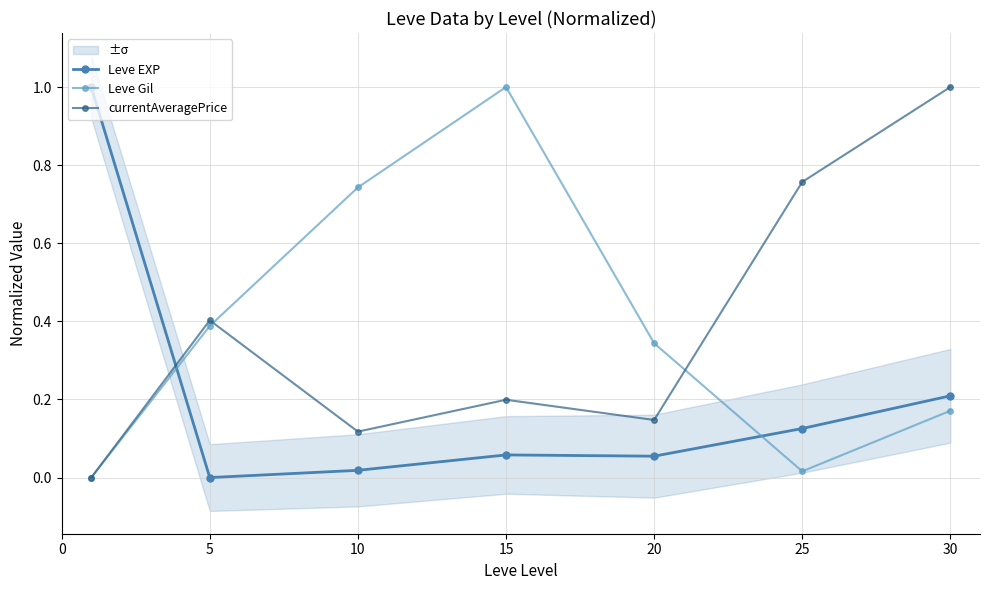

Between 30 and 25, which is larger?

30